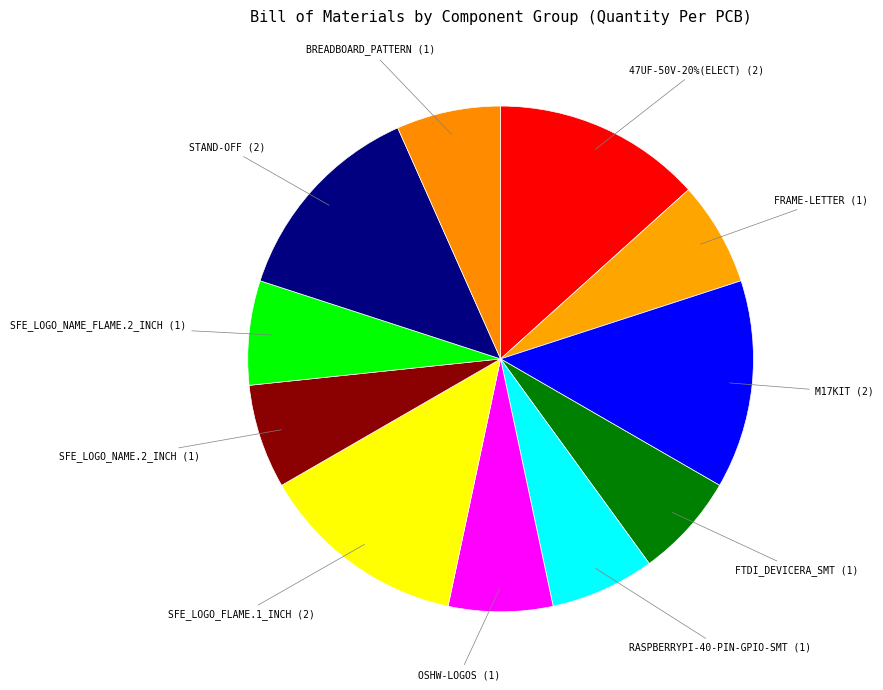

Which category has the biggest portion of the pie?

47UF-50V-20%(ELECT)